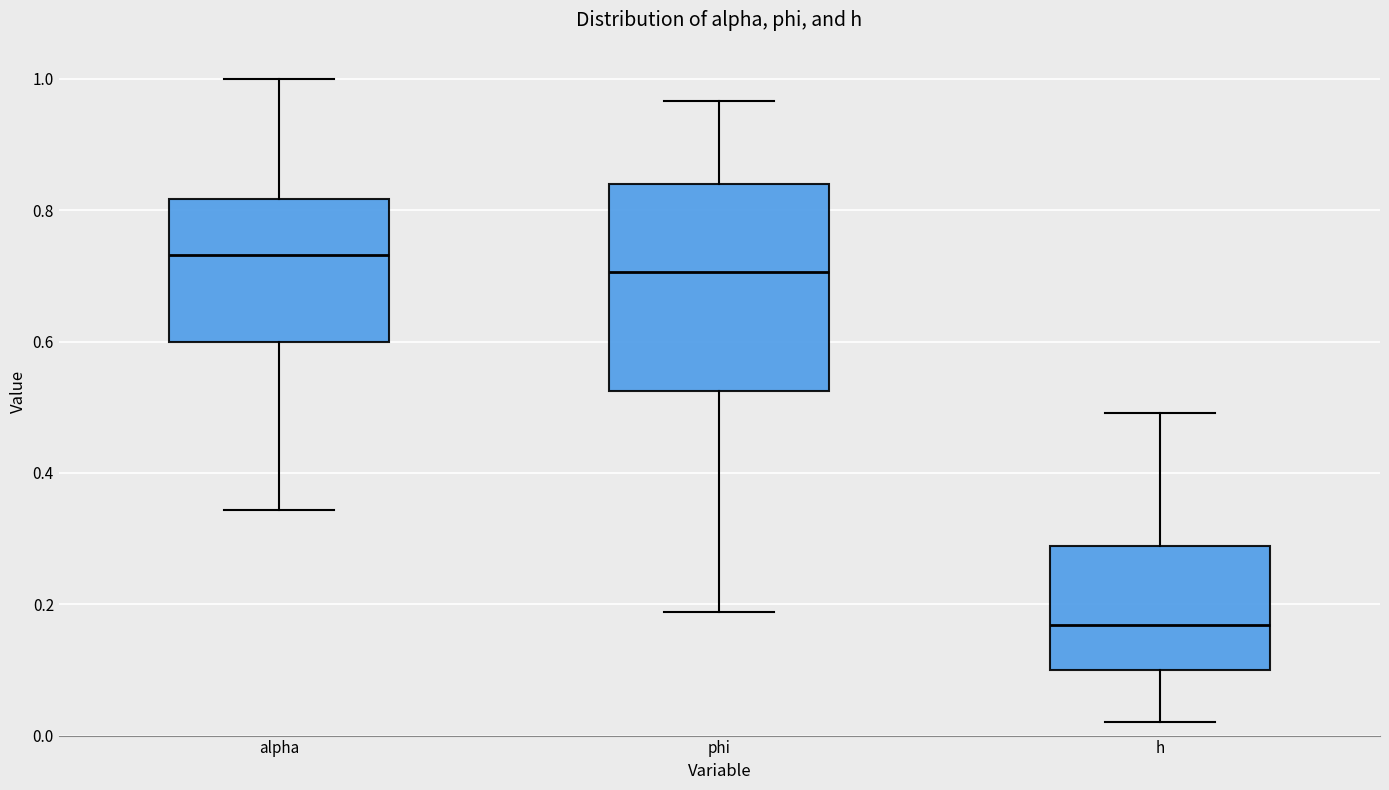

Reading left to right, transcribe this box plot: for each box, give where its median line is, the range the box spans, and where its two whiskers end, as read against the y-axis. The values are not printed on the chart, so give them approximately, as read against the axis.

alpha: median 0.74, box 0.60 to 0.82, whiskers 0.34 to 1.00
phi: median 0.70, box 0.52 to 0.84, whiskers 0.18 to 0.96
h: median 0.16, box 0.10 to 0.28, whiskers 0.02 to 0.50